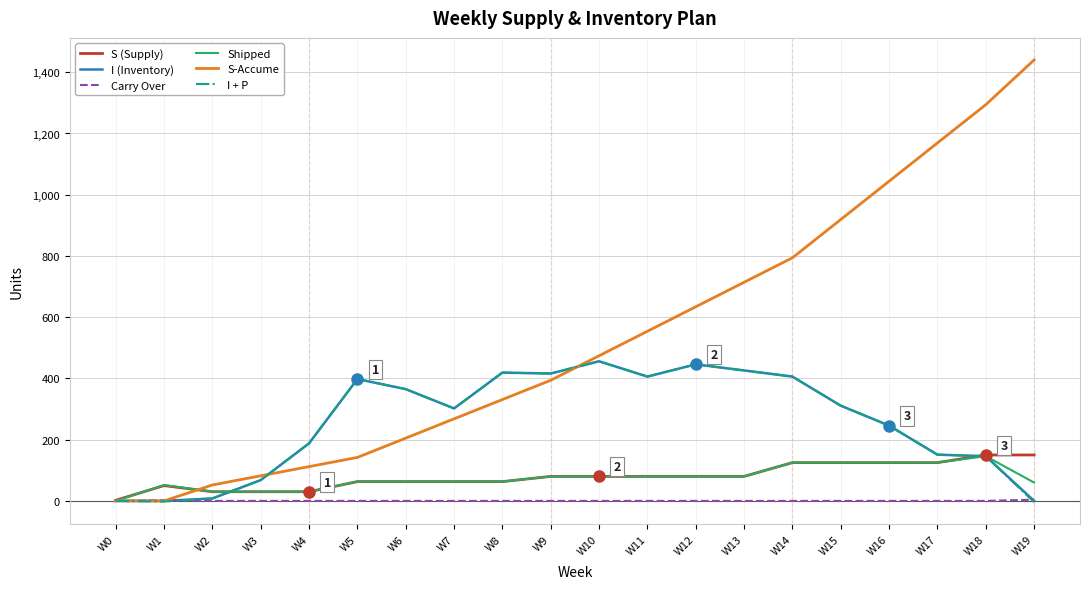

After their last crossing, which series has the higher values: S-Accume or S (Supply)?

S-Accume